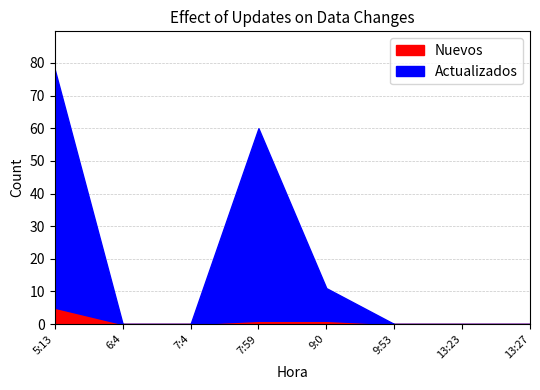

Is the value of Actualizados at 13:27 greater than the value of Nuevos at 7:59?

No